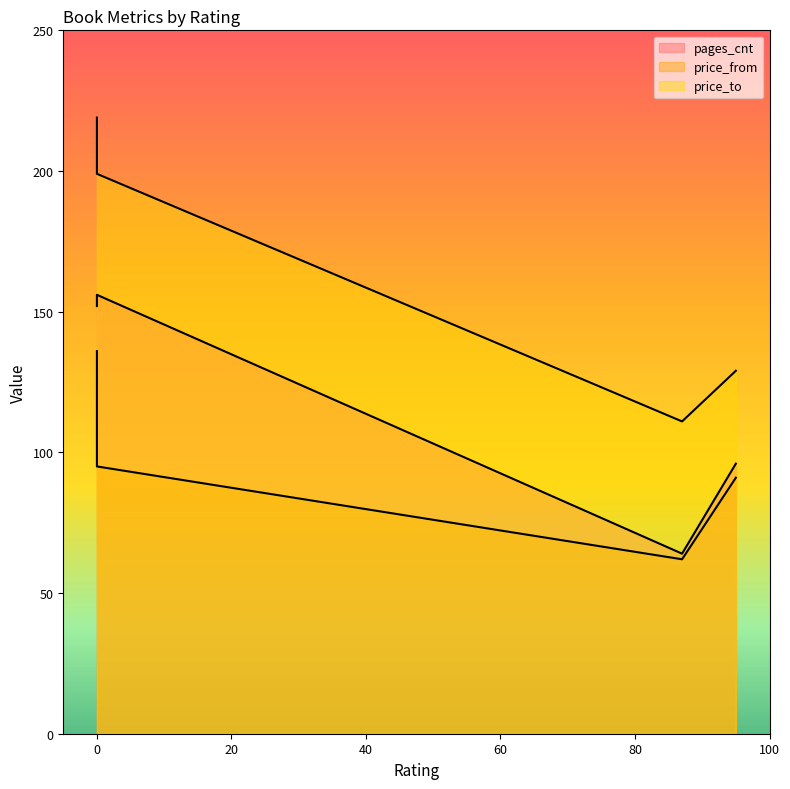

What is the total value across all series at 0?

507